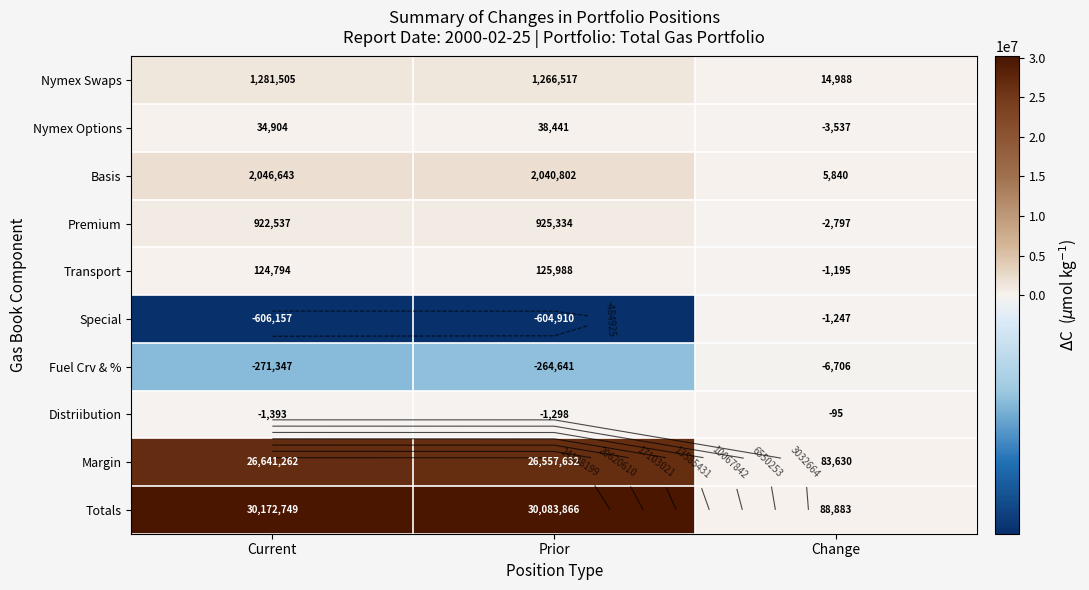

What is the minimum value shown in the chart?

-606156.6